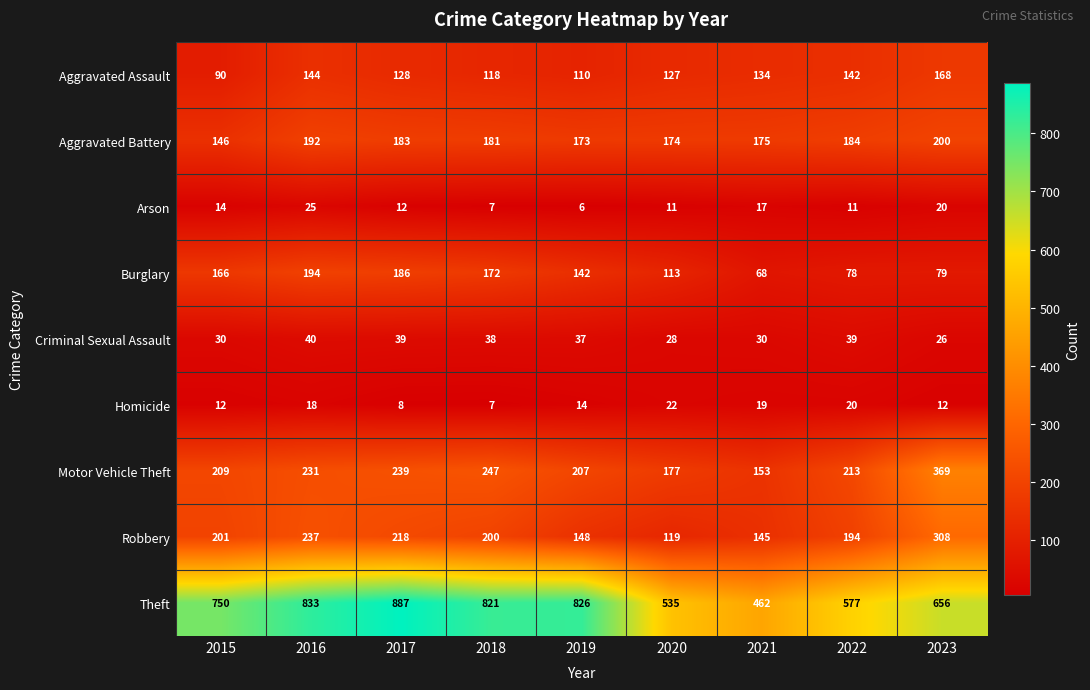

True or false: Aggravated Assault has a value of 127 at 2020.

True